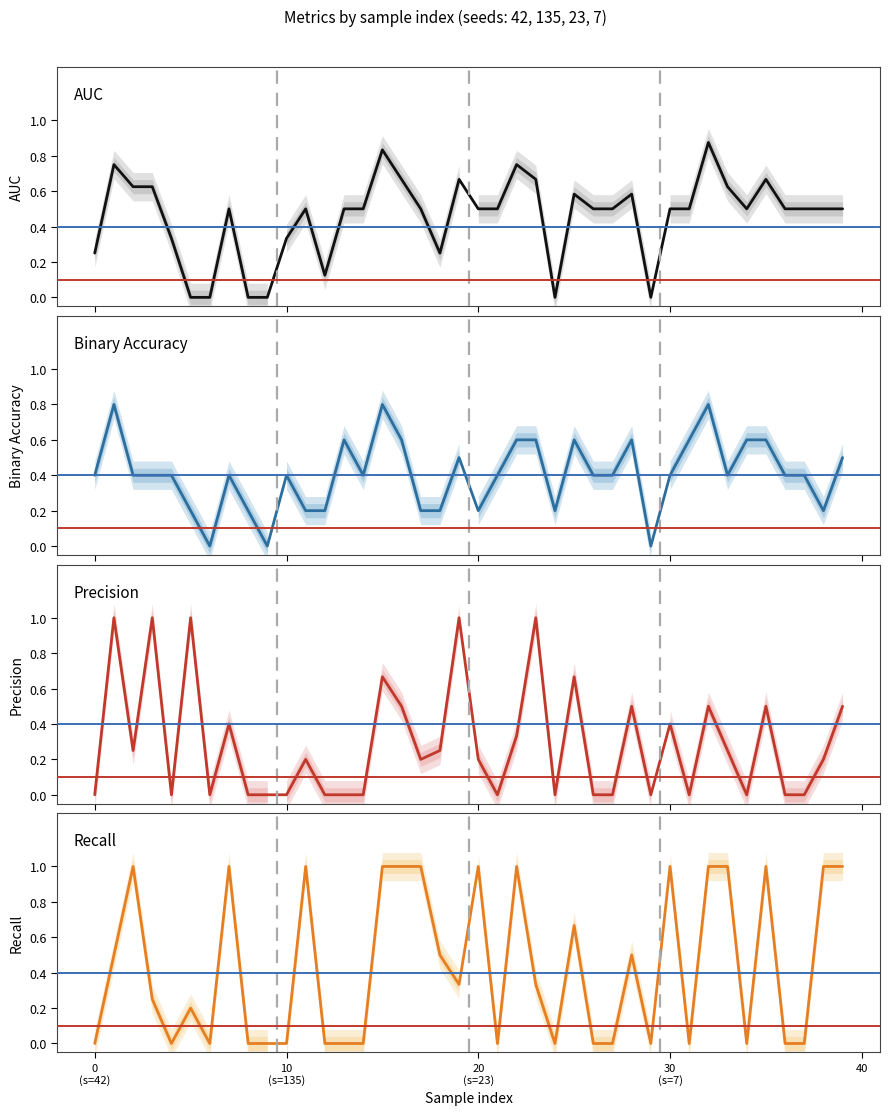

What value does the Binary Accuracy series have at 22?

0.6